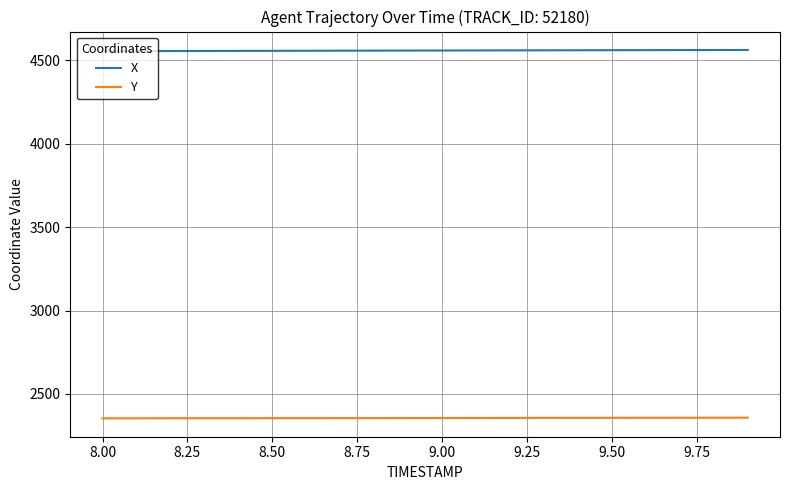

List the series in order of their overall mean, lowest first.

Y, X